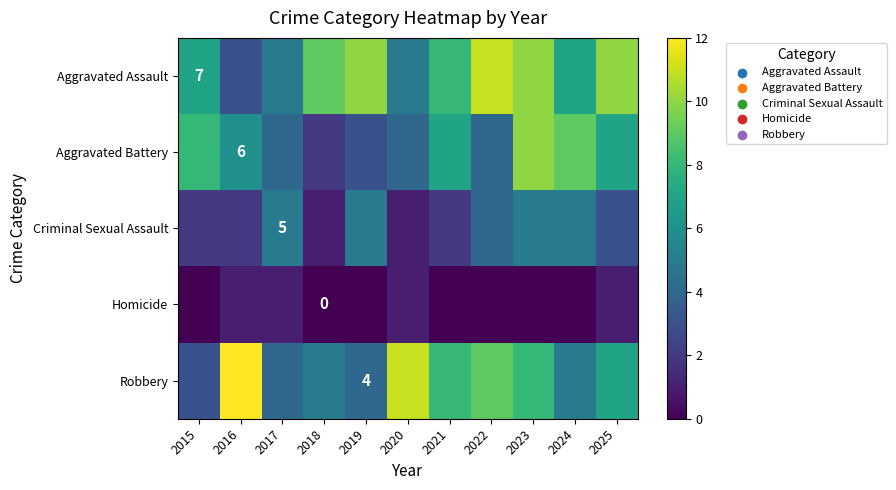

Is it true that Robbery equals 4 at 2019?

True